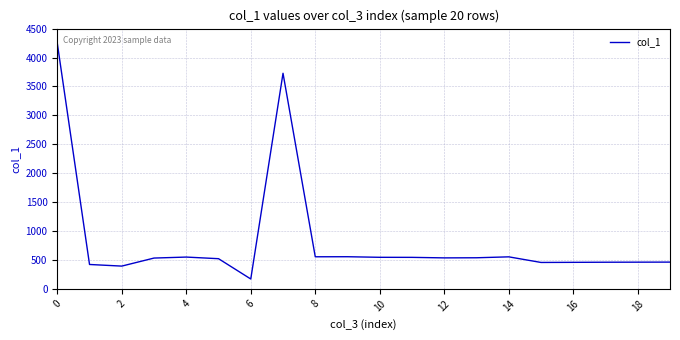

What is the difference between the maximum and minimum values?

4076